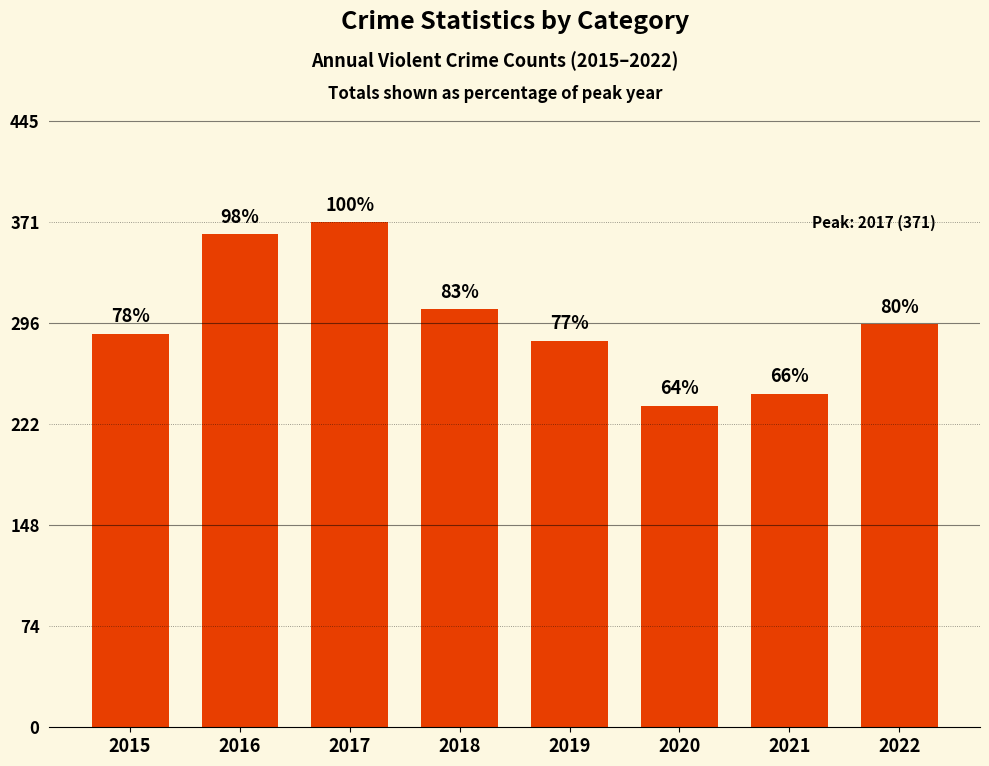

How many bars are there in total?

8